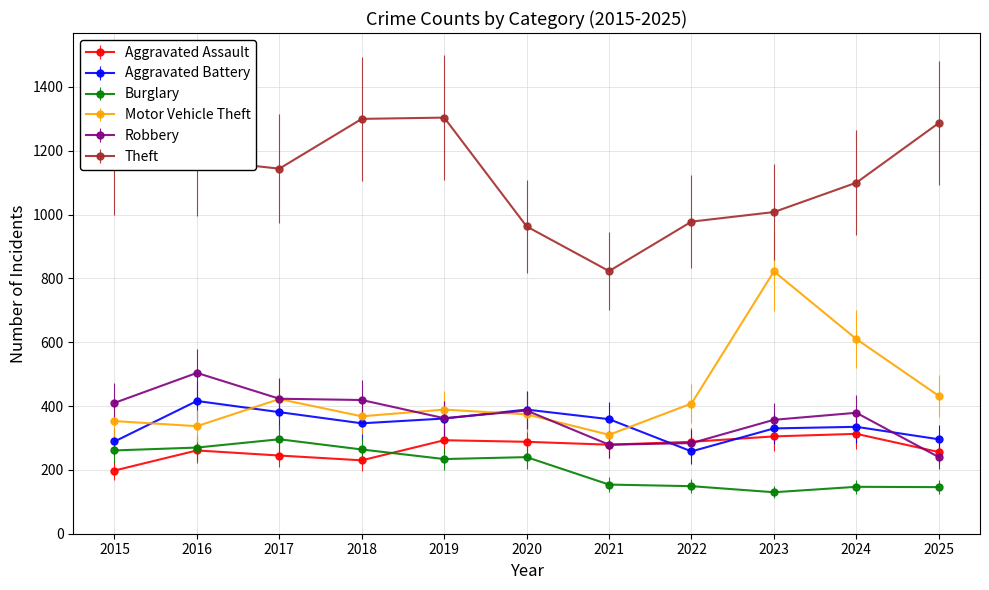

What is the minimum value shown in the chart?

130